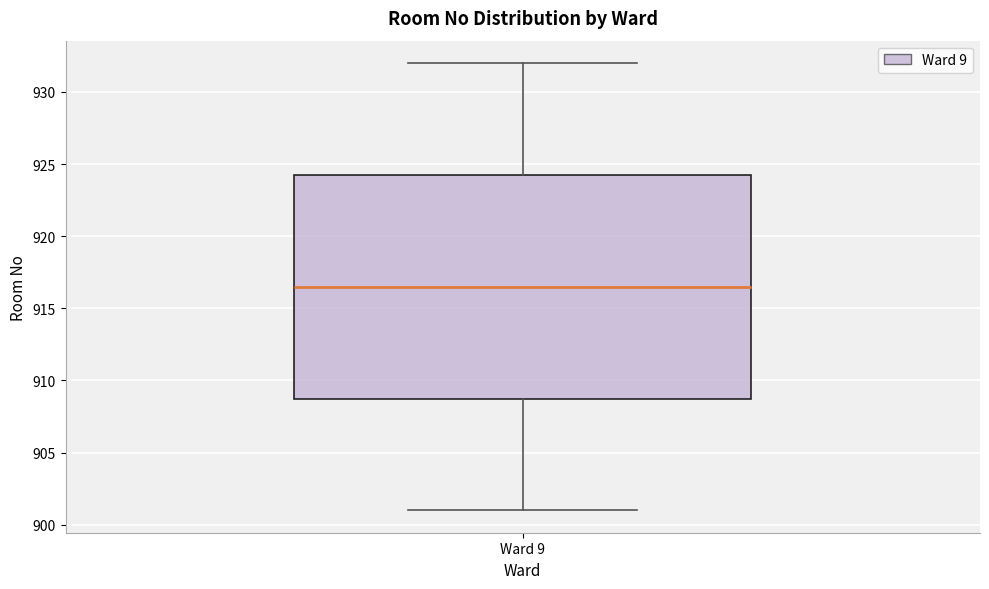

Read this box plot against the y-axis: the position of the median line, the range covered by the box, and the ends of both whiskers. The values are not printed on the chart, so give them approximately, as read against the axis.

median 916.5, box 909.0 to 924.5, whiskers 901.0 to 932.0